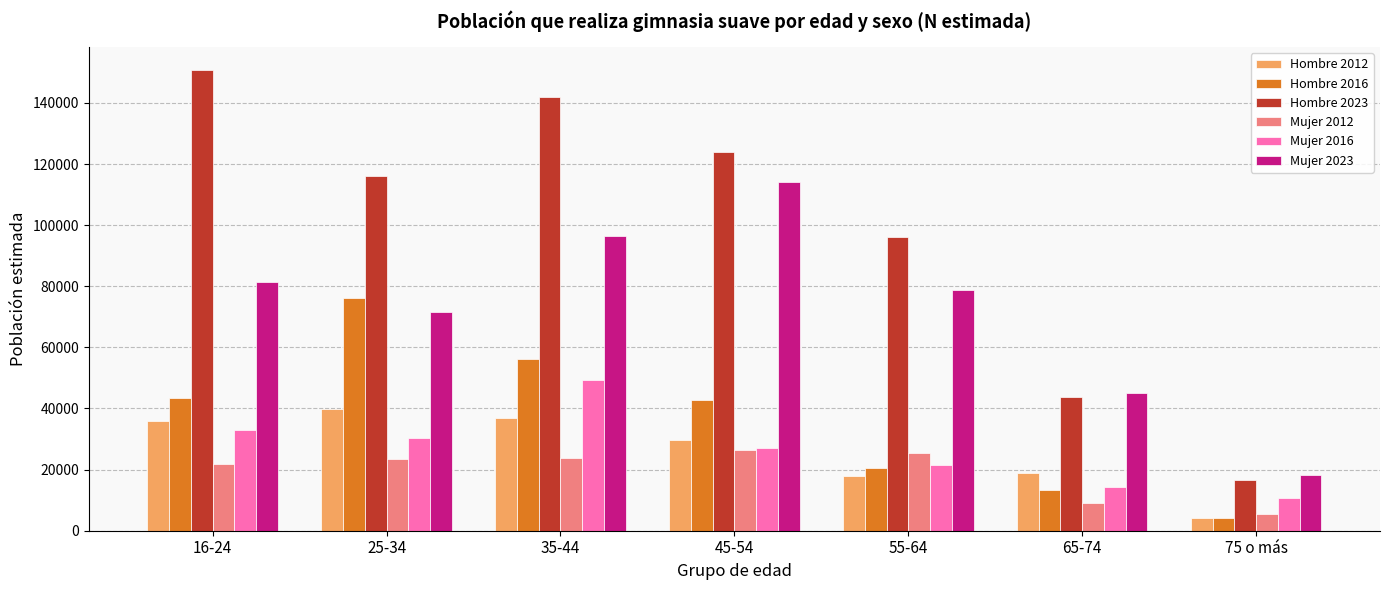

List the labels in order of Hombre 2023 value, largest first.

16-24, 35-44, 45-54, 25-34, 55-64, 65-74, 75 o más